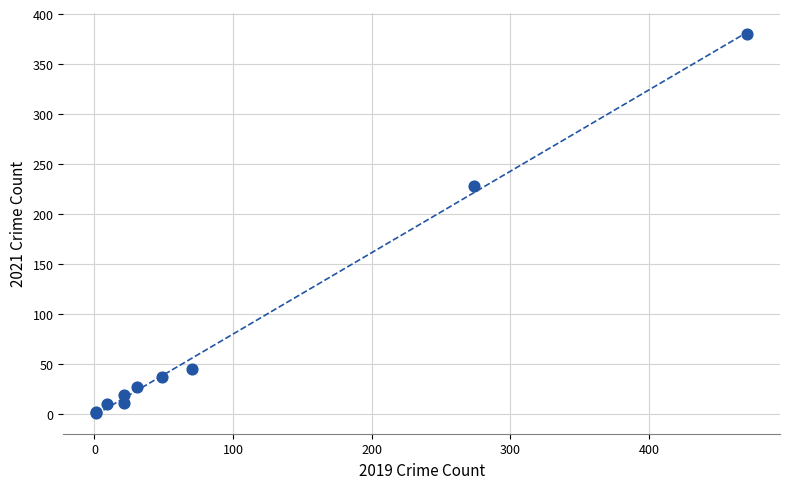

What Y value in the scatter plot is closest to 190?

228